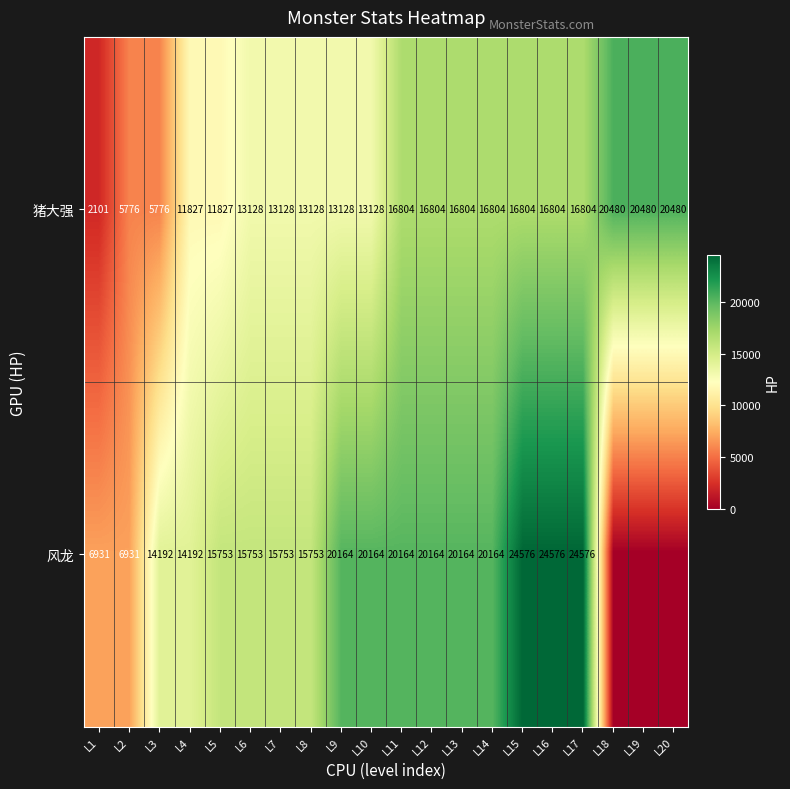

What is the spread (max minus min) of values at L14?

3360